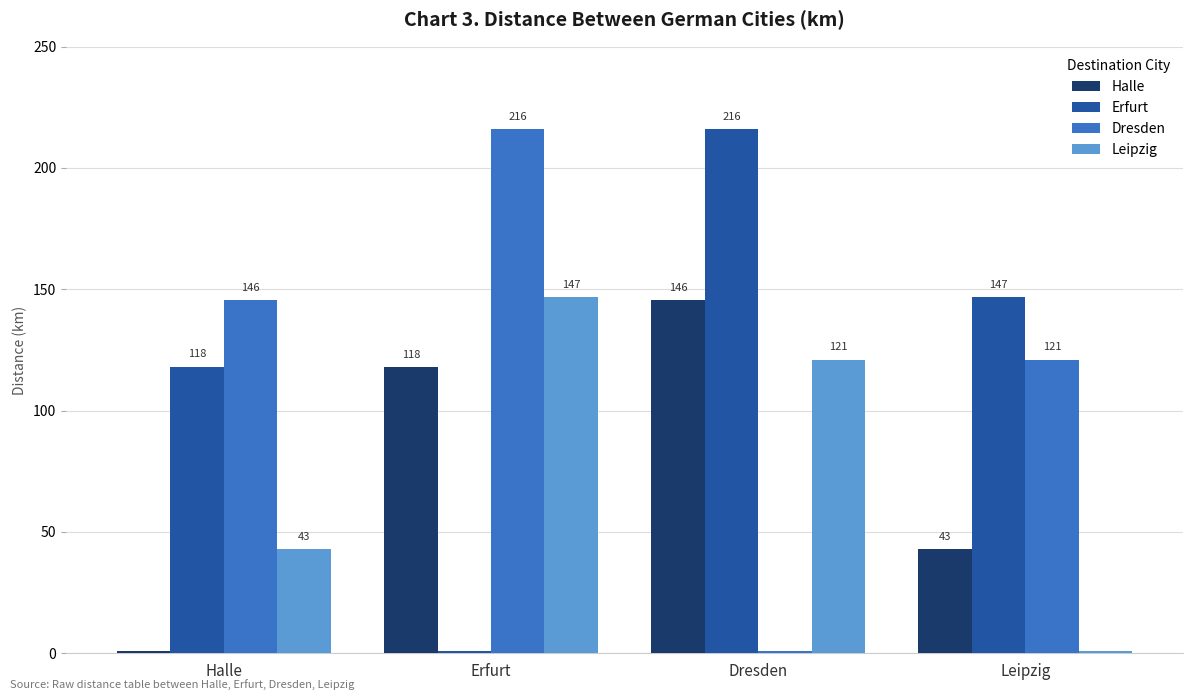

What is the sum of all Halle values?

307.6